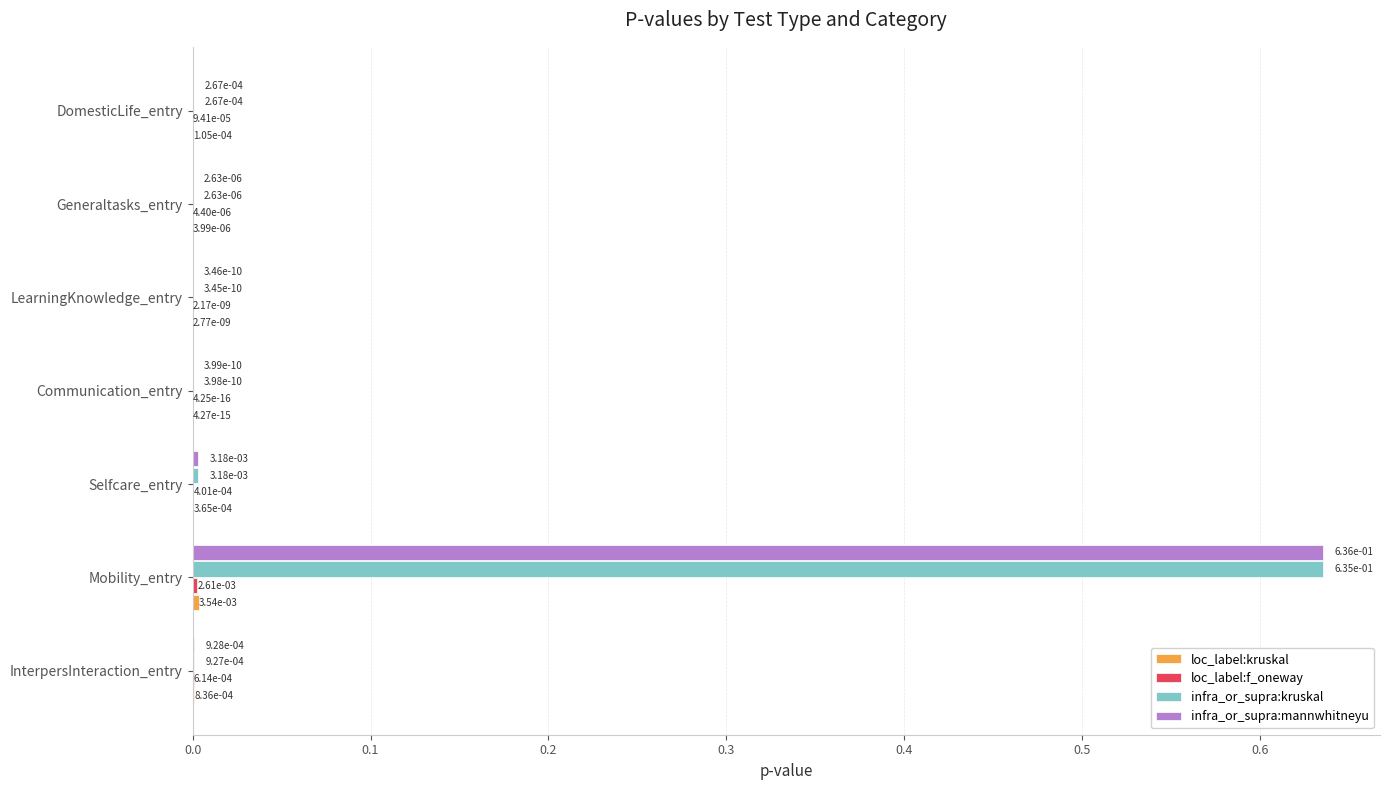

Which label corresponds to the largest value in the chart?

Mobility_entry